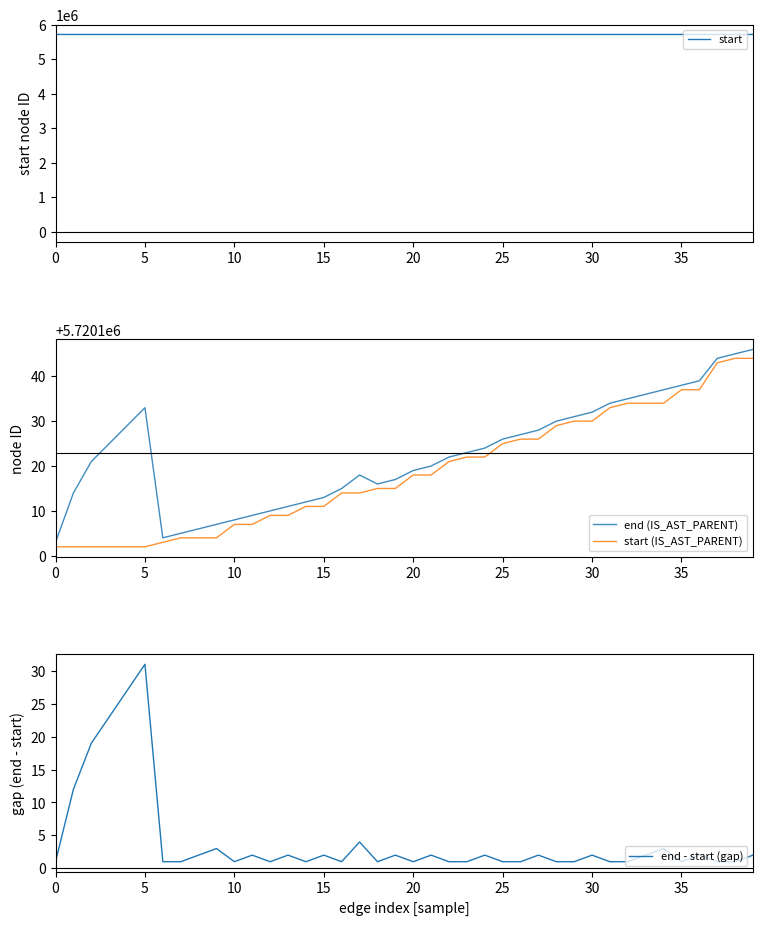

True or false: start has a value of 5720134 at 32.

True